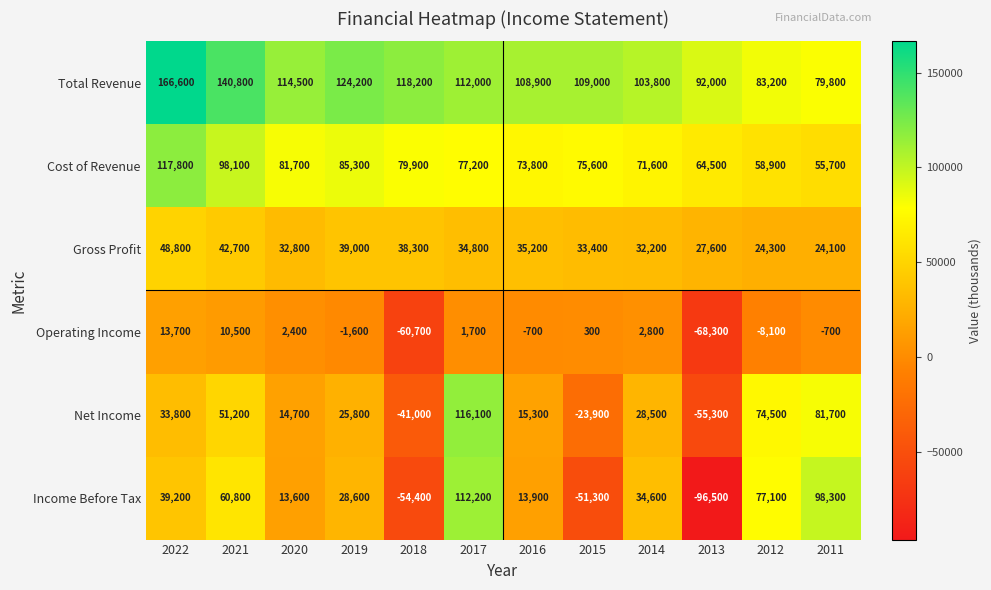

What is the difference between the maximum and minimum values in the Income Before Tax series?

208700